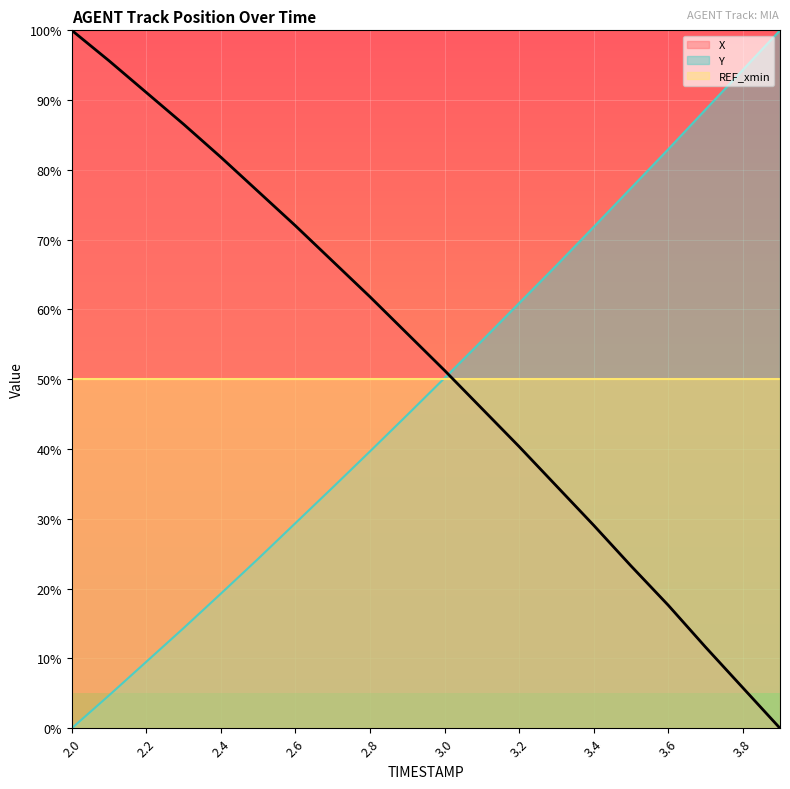

What is the sum of all X values?

1048.9